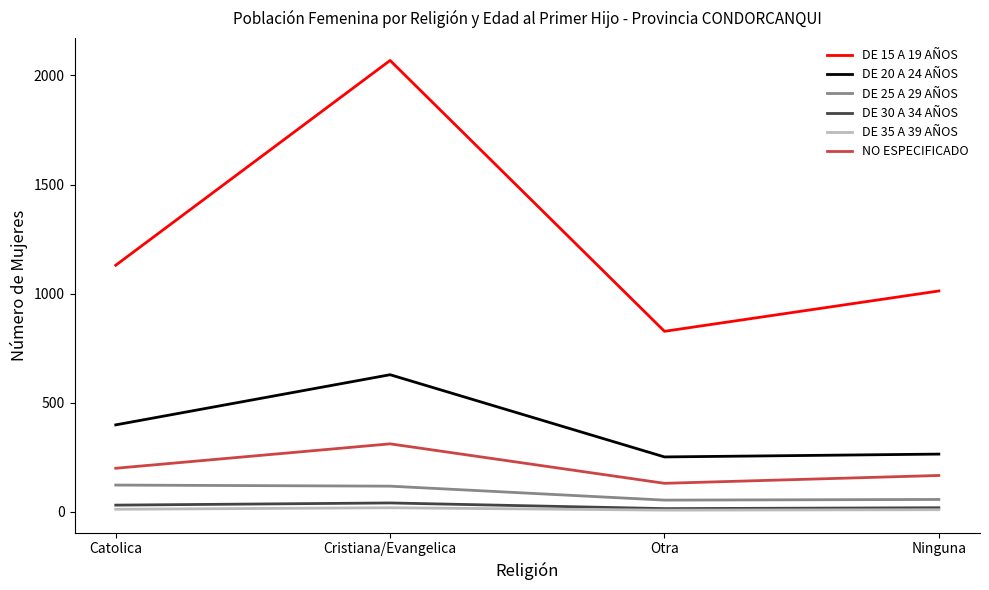

What is the minimum value shown in the chart?

7